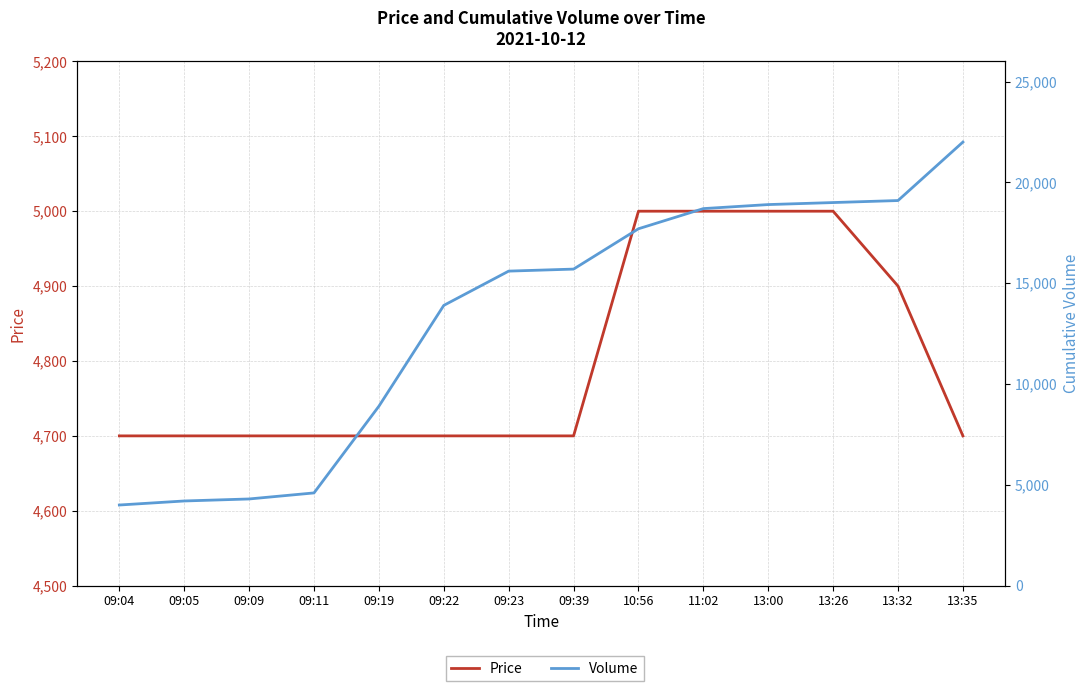

How many times do Price and Volume cross each other?

1